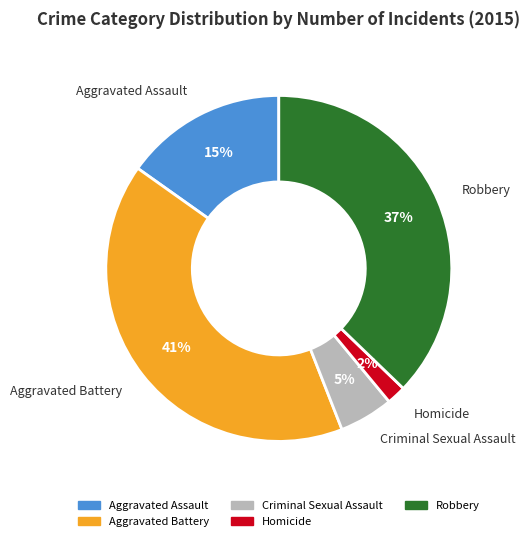

What percentage is the Criminal Sexual Assault slice, to the nearest percent?

5%